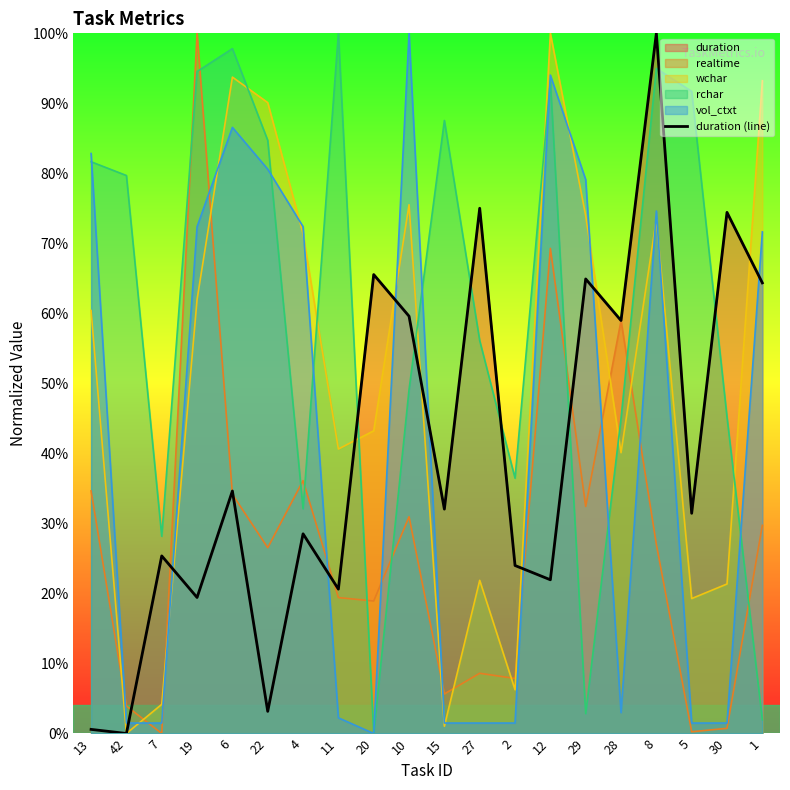

Rank the categories by value from lowest to highest.

42, 13, 22, 19, 11, 12, 2, 7, 4, 5, 15, 6, 28, 10, 1, 29, 20, 30, 27, 8